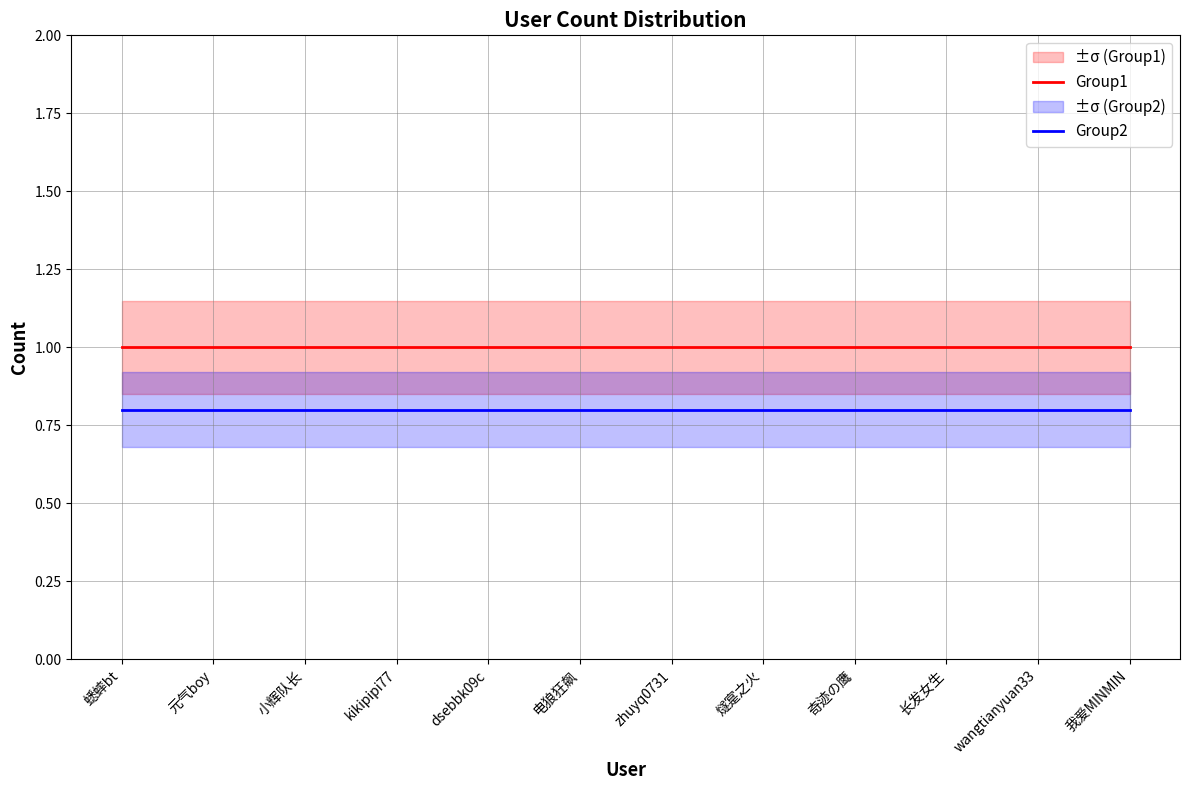

Rank the categories by Group1 value from highest to lowest.

蟋蟀bt, 元气boy, 小辉队长, kikipipi77, dsebbk09c, 电狼狂飙, zhuyq0731, 燧寔之火, 奇迹の鹰, 长发女生, wangtianyuan33, 我爱MINMIN